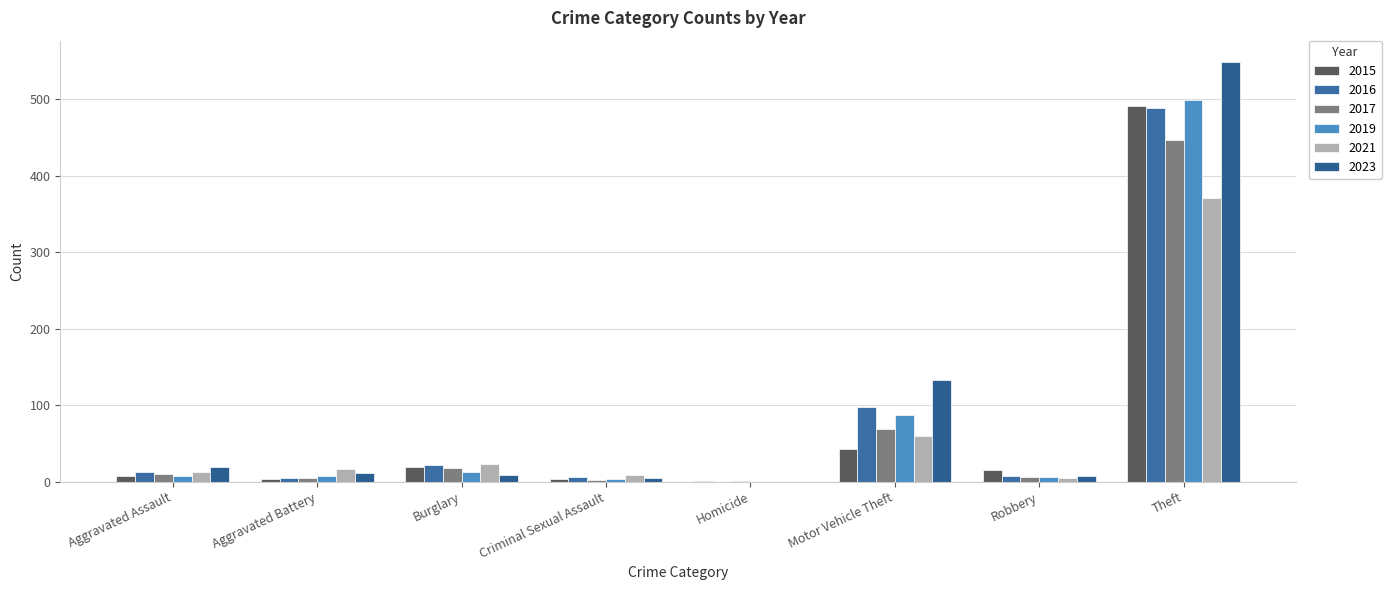

How many values in 2021 are above zero?

7